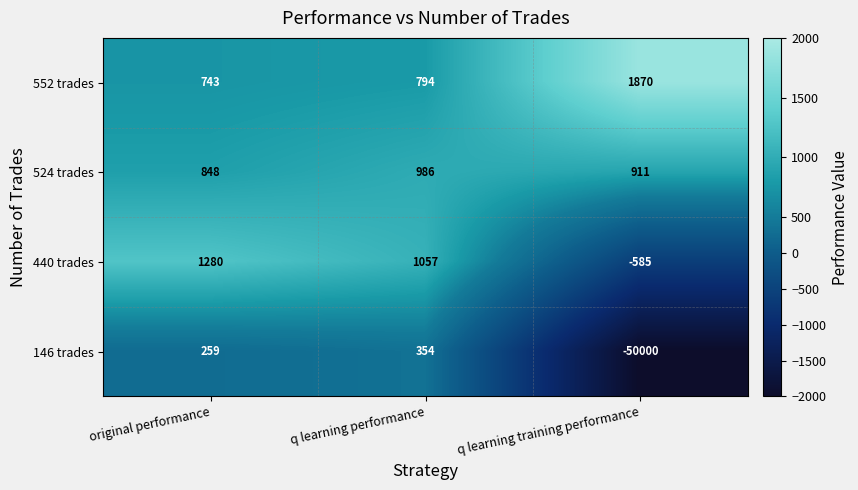

What is the average value of the 524 trades series?

915